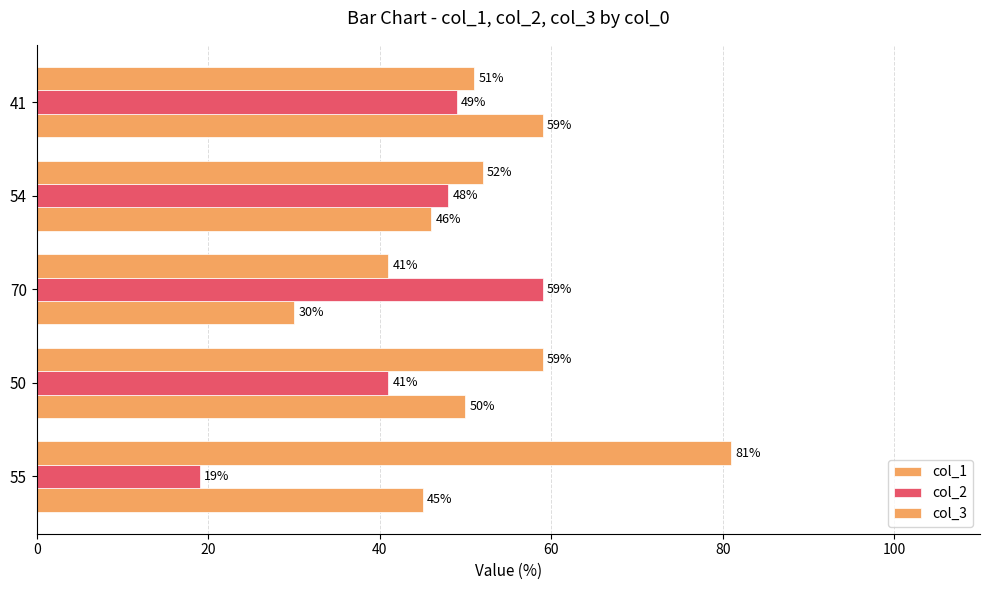

How many categories are shown in the chart?

5